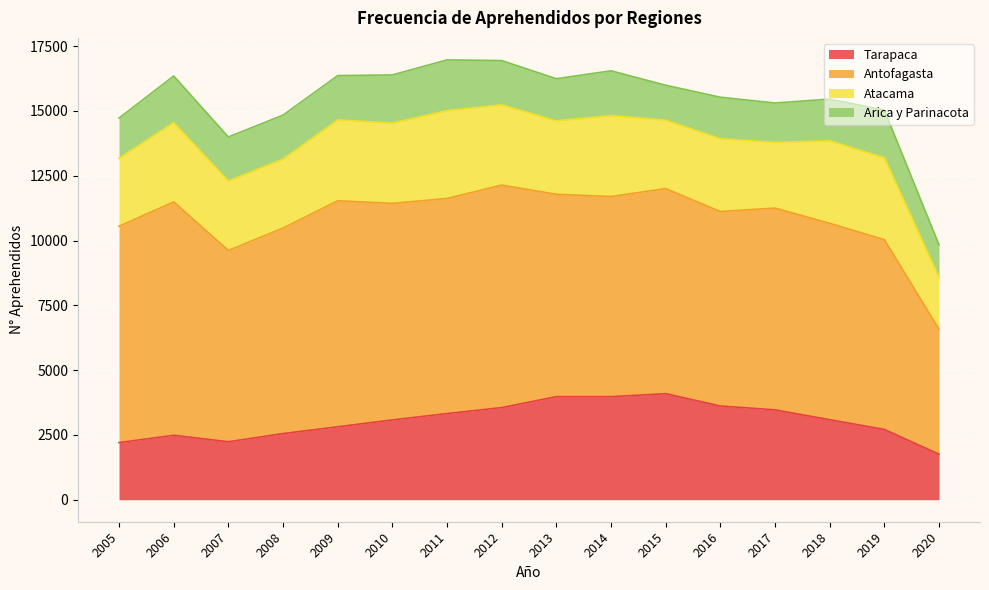

Reading right to left, transcribe all the data shown in this chart.

Tarapaca: 1758	2713	3089	3468	3617	4093	3977	3978	3555	3325	3079	2815	2553	2237	2488	2205
Antofagasta: 4820	7322	7577	7785	7504	7912	7722	7808	8585	8298	8356	8720	7927	7381	9005	8346
Atacama: 2004	3158	3184	2536	2809	2640	3124	2832	3097	3390	3097	3122	2664	2682	3060	2625
Arica y Parinacota: 1255	1841	1609	1519	1601	1349	1728	1627	1708	1959	1860	1708	1697	1698	1797	1550